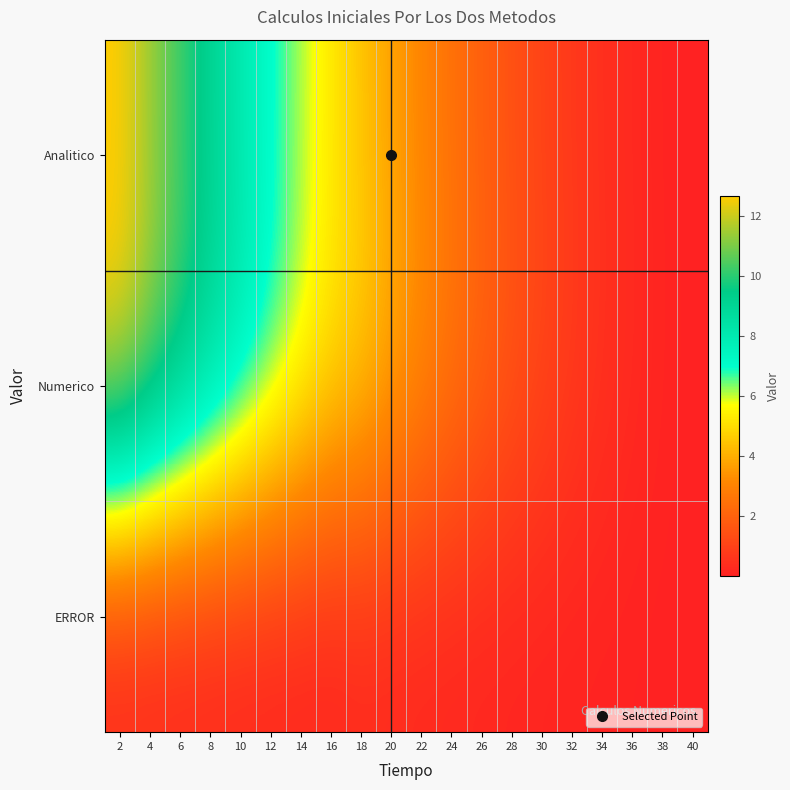

Rank the series by their maximum value, from highest to lowest.

Analitico, Numerico, ERROR